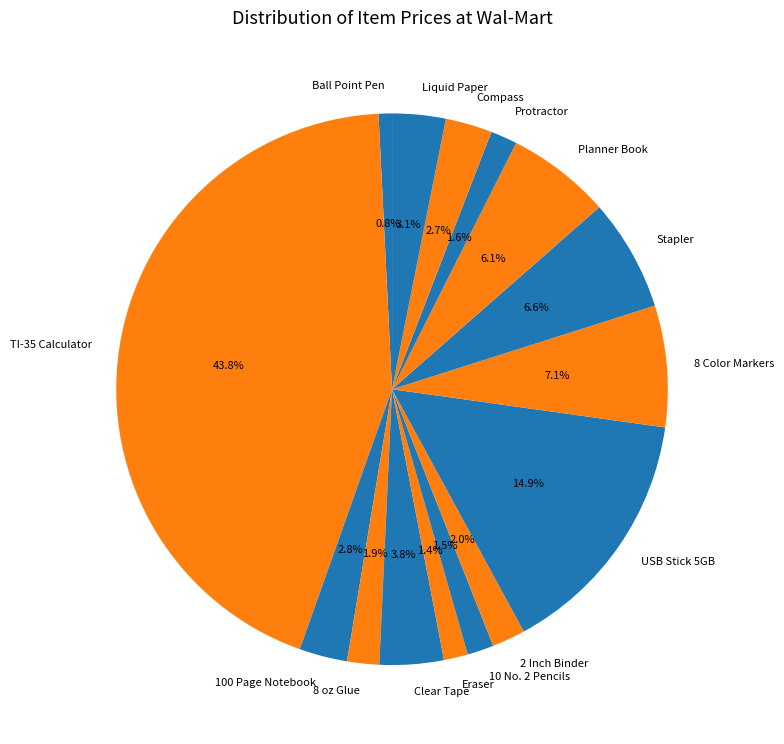

Which has a higher value, 8 oz Glue or Clear Tape?

Clear Tape